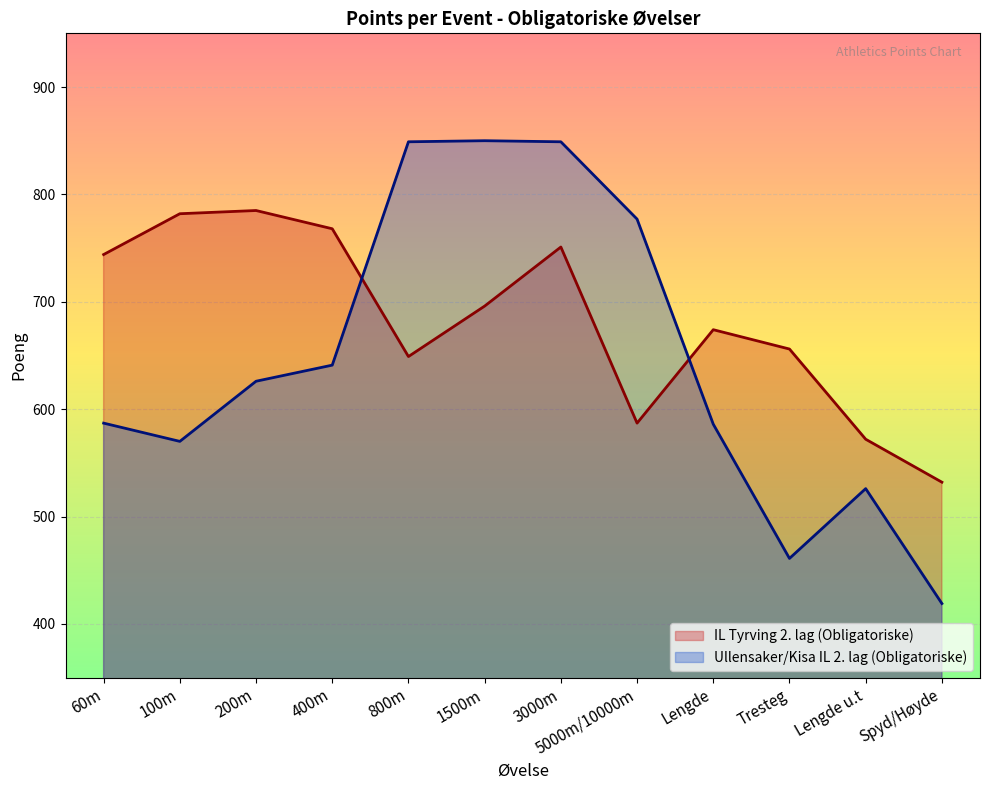

What is the difference between the maximum and minimum values in the Ullensaker/Kisa IL 2. lag (Obligatoriske) series?

431